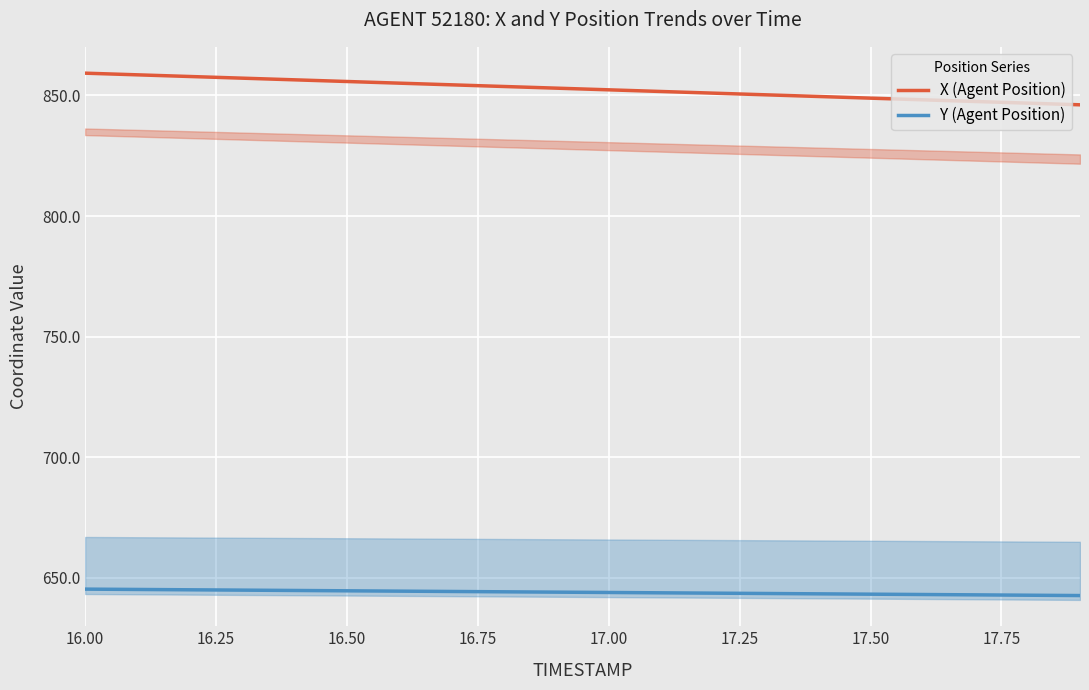

Reading right to left, list all the values displayed in this chart.

X (Agent Position): 846.1	846.8	847.5	848.2	848.9	849.6	850.3	850.9	851.6	852.3	853.0	853.7	854.4	855.1	855.8	856.5	857.2	857.9	858.5	859.2
Y (Agent Position): 642.6	642.7	642.9	643.0	643.2	643.3	643.4	643.6	643.7	643.9	644.0	644.1	644.3	644.4	644.6	644.7	644.8	645.0	645.1	645.3